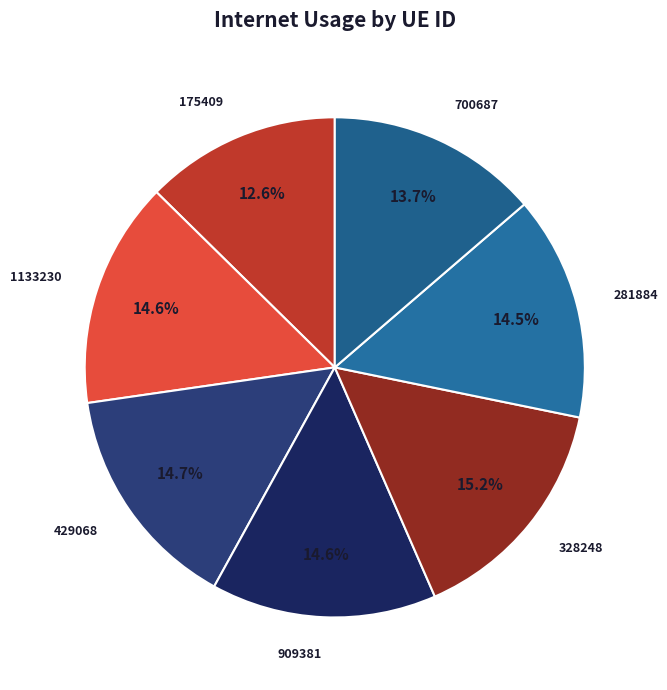

Approximately how many times larger is the value at 700687 compared to 1133230?

0.9